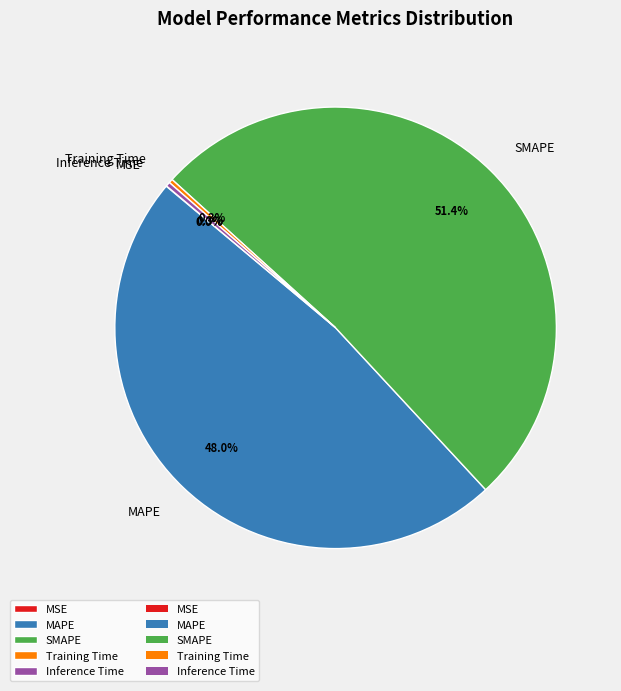

Between SMAPE and MAPE, which is larger?

SMAPE